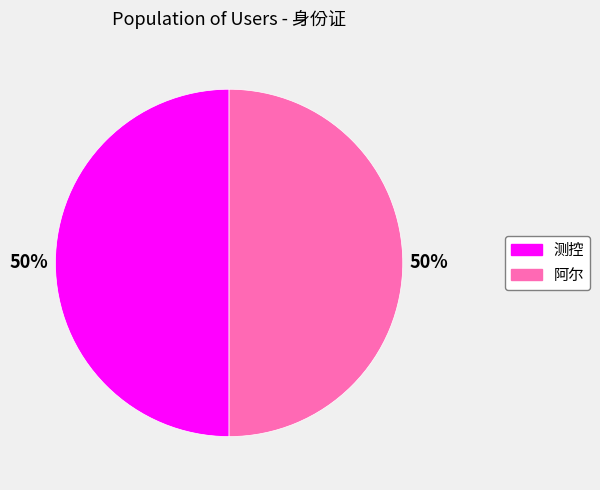

How many segments does this pie chart have?

2